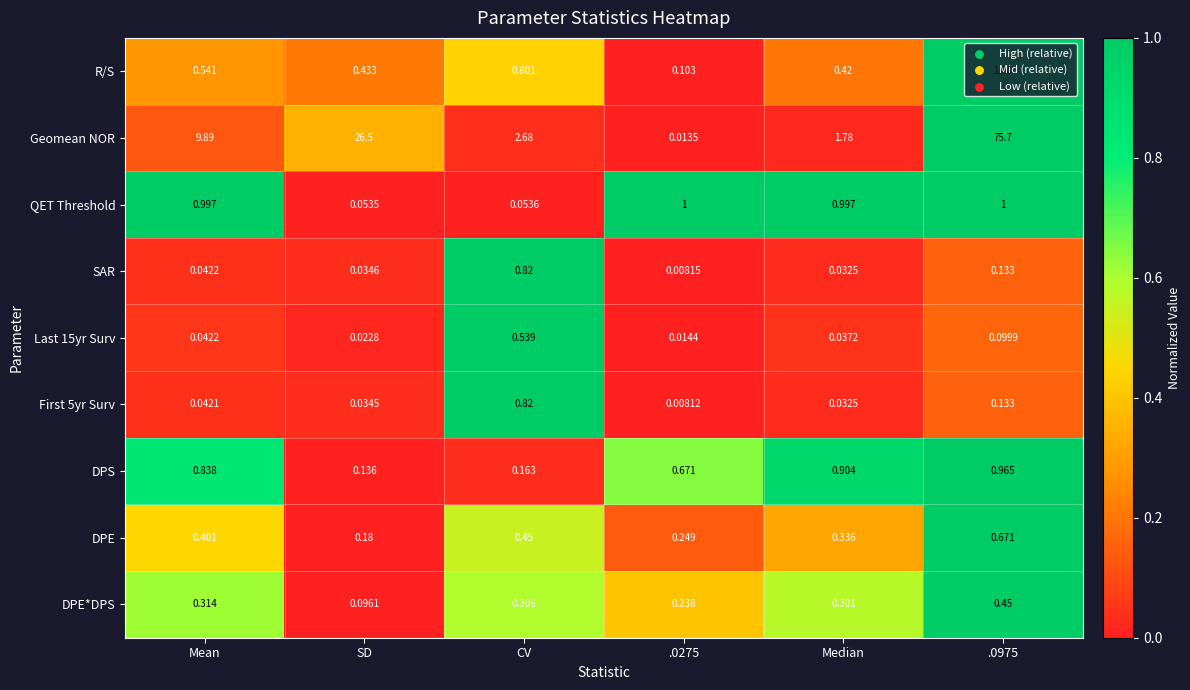

Is the value of Last 15yr Surv at CV greater than the value of R/S at .0275?

Yes